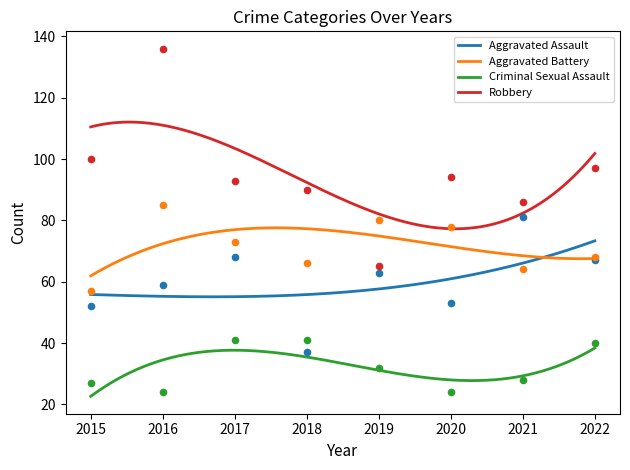

What is the total value across all series at 2021?

259